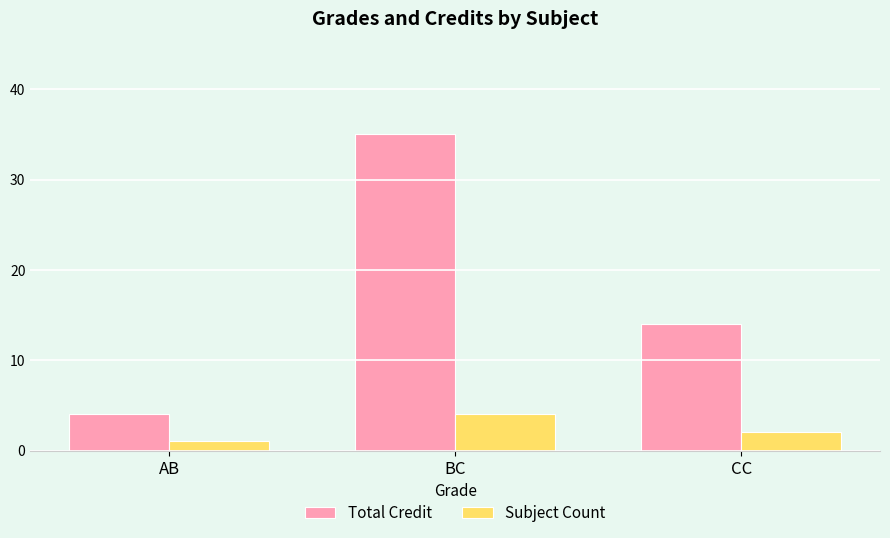

The value of Subject Count at BC is 4. True or false?

True